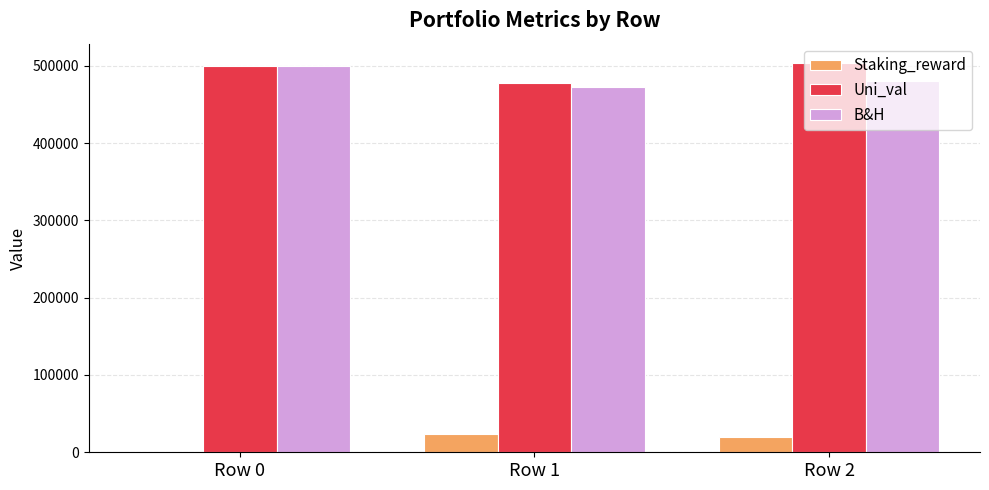

What is the total value across all series at Row 2?

1003521.2